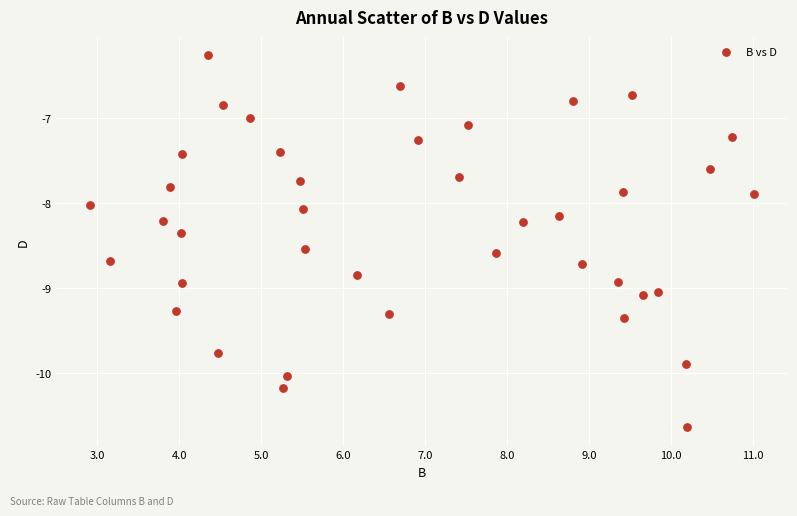

What is the range of Y values (max minus min)?

4.4